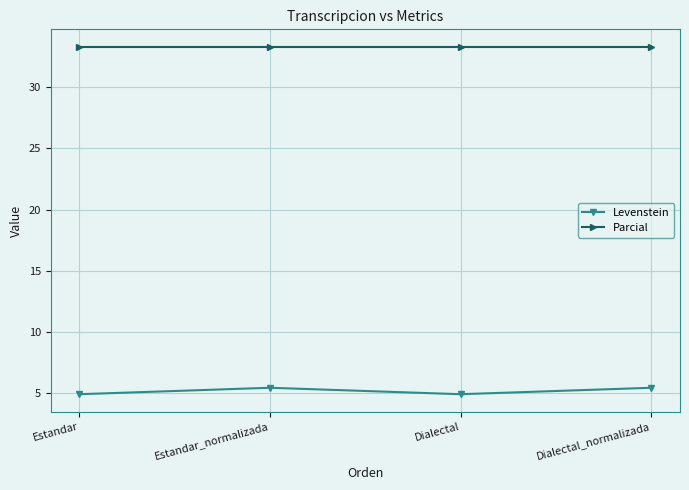

Read the Parcial value at Dialectal_normalizada.

33.3